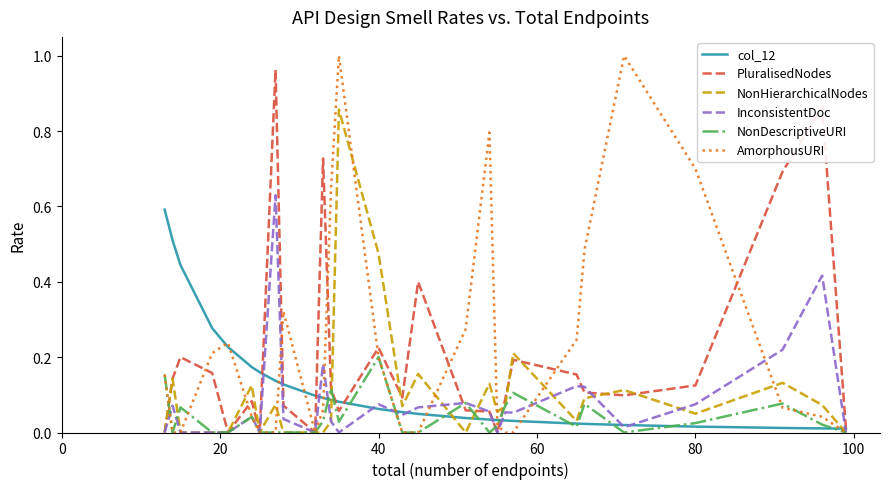

Which series has the widest spread of values?

AmorphousURI